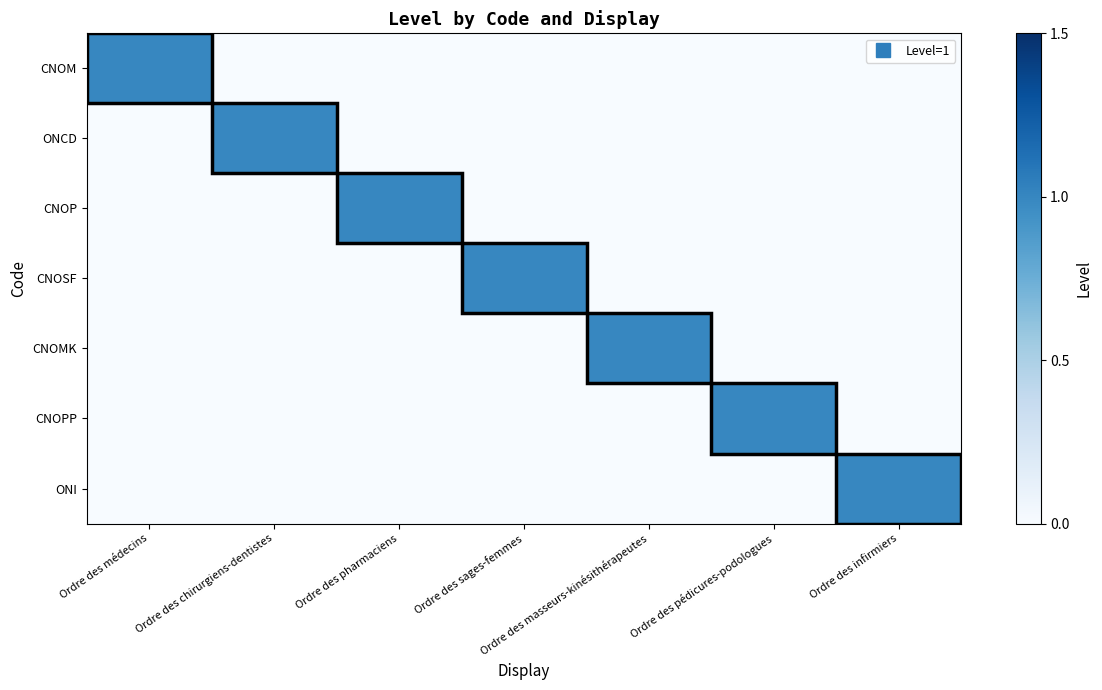

Which category has the lowest value across all series?

Ordre des chirurgiens-dentistes